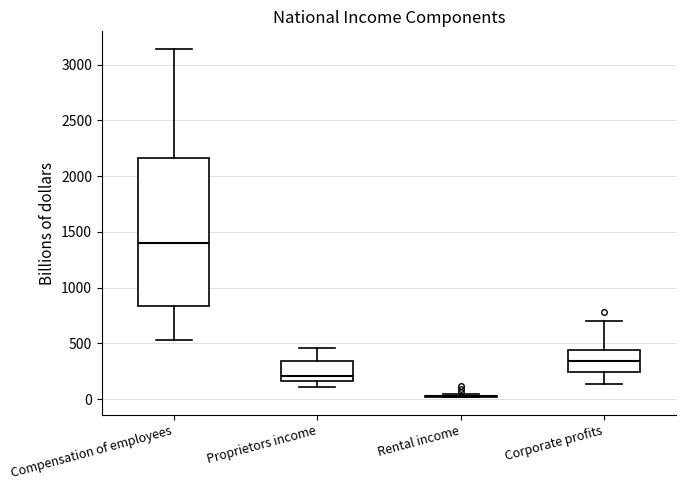

Reading left to right, read every box against the y-axis: the position of its median line, the range the box covers, and the ends of its whiskers. The values are not printed on the chart, so give them approximately, as read against the axis.

Compensation of employees: median 1400, box 850 to 2150, whiskers 550 to 3150
Proprietors income: median 200, box 150 to 350, whiskers 100 to 450
Rental income: box collapsed to a line at 50, whiskers 0 to 50
Corporate profits: median 350, box 250 to 450, whiskers 150 to 700